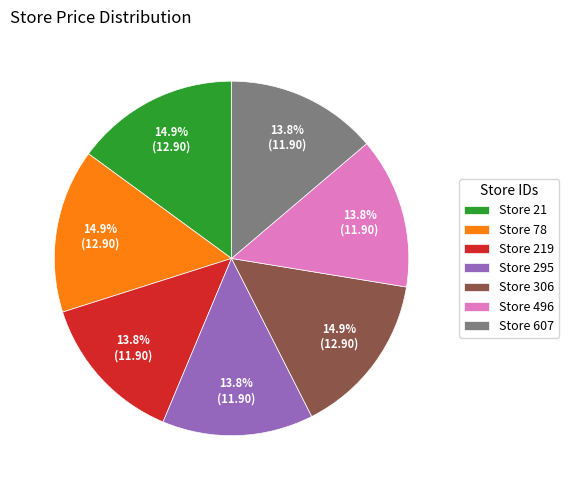

Combined, what portion of the pie is Store 78 and Store 219?

28.7%